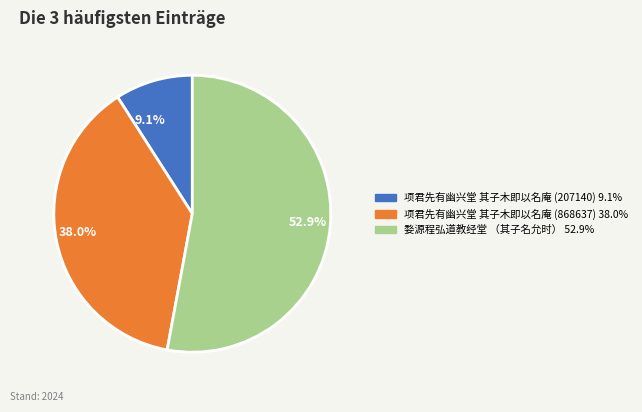

How many segments does this pie chart have?

3